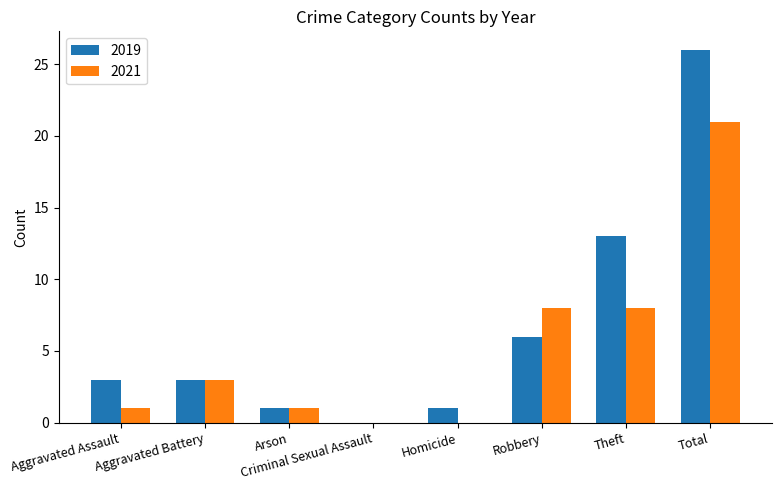

Which series changed the most between Robbery and Theft?

2019